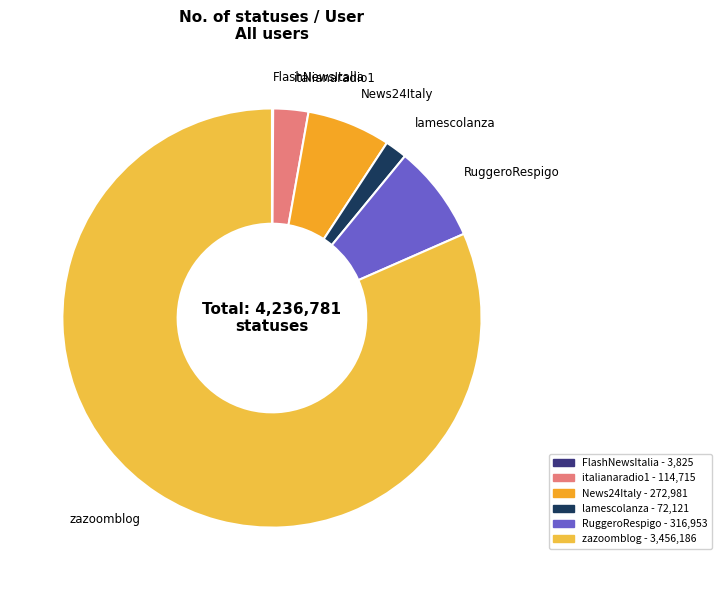

What is the largest slice in the pie chart?

zazoomblog